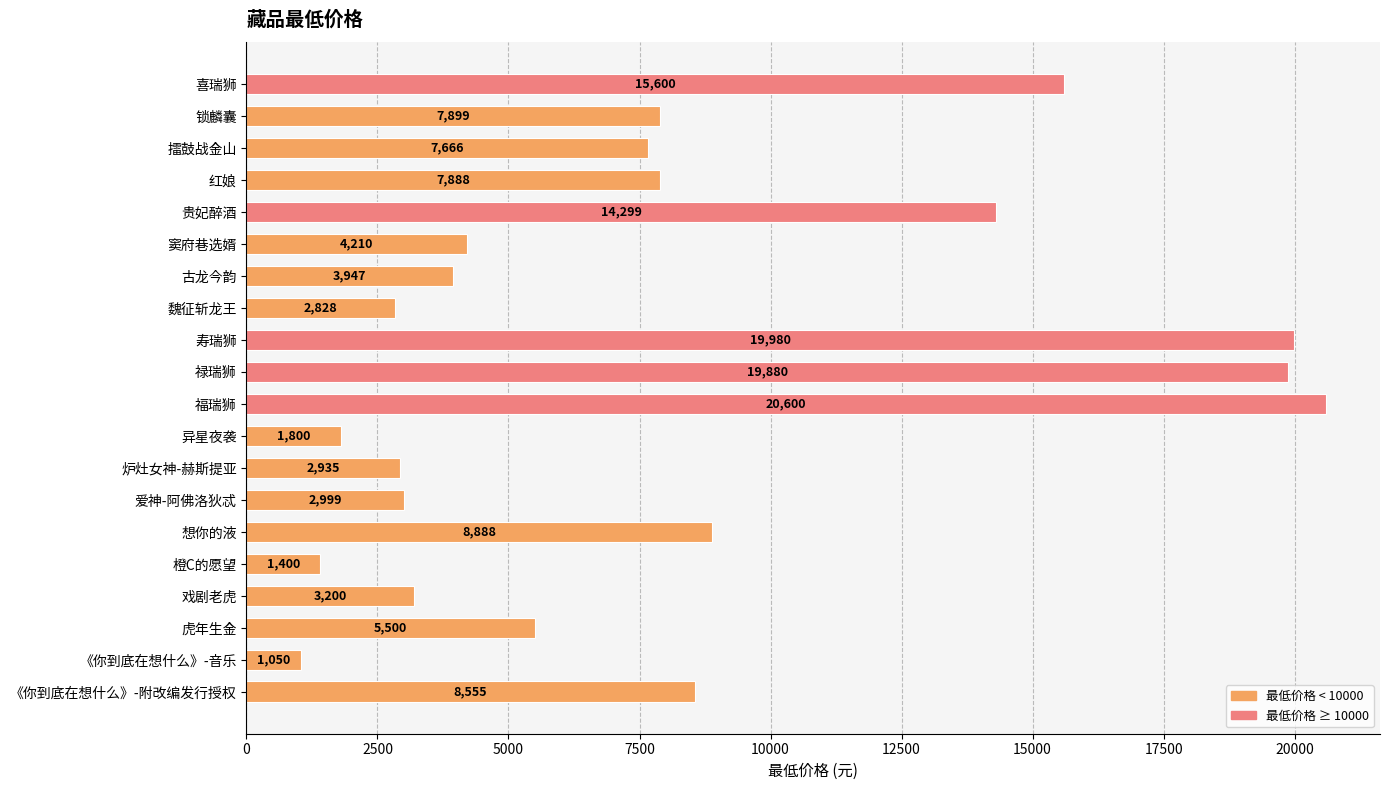

Approximately how many times larger is the value at 红娘 compared to 《你到底在想什么》-附改编发行授权?

0.9